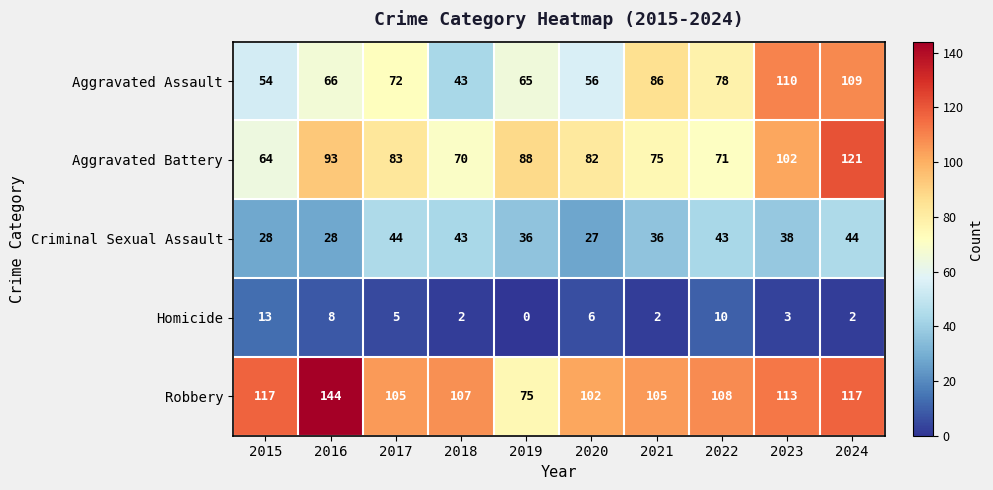

Which series has the widest spread of values?

Robbery